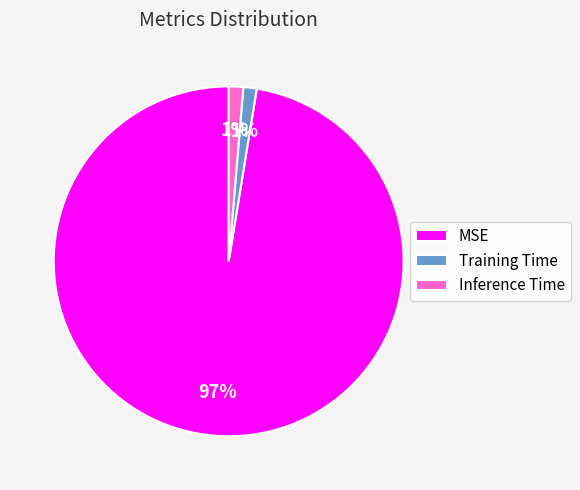

Is the sum of Training Time and MSE greater than half?

Yes